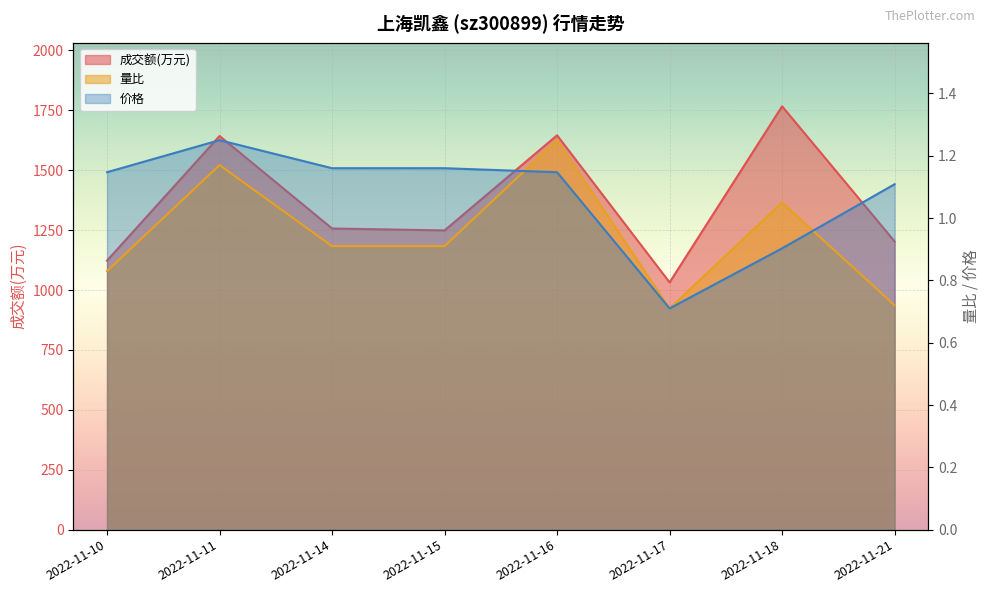

Rank the categories by 价格 value from highest to lowest.

2022-11-11, 2022-11-14, 2022-11-15, 2022-11-10, 2022-11-16, 2022-11-21, 2022-11-18, 2022-11-17